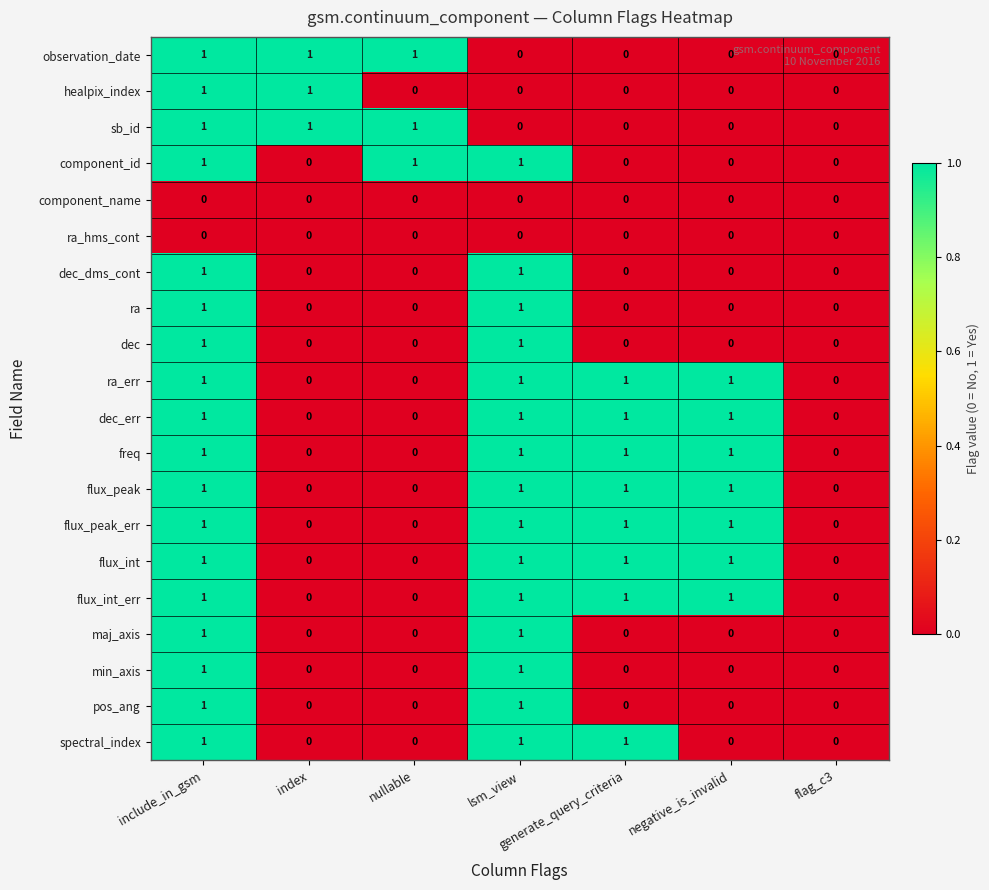

What is the sum of all flux_int_err values?

4